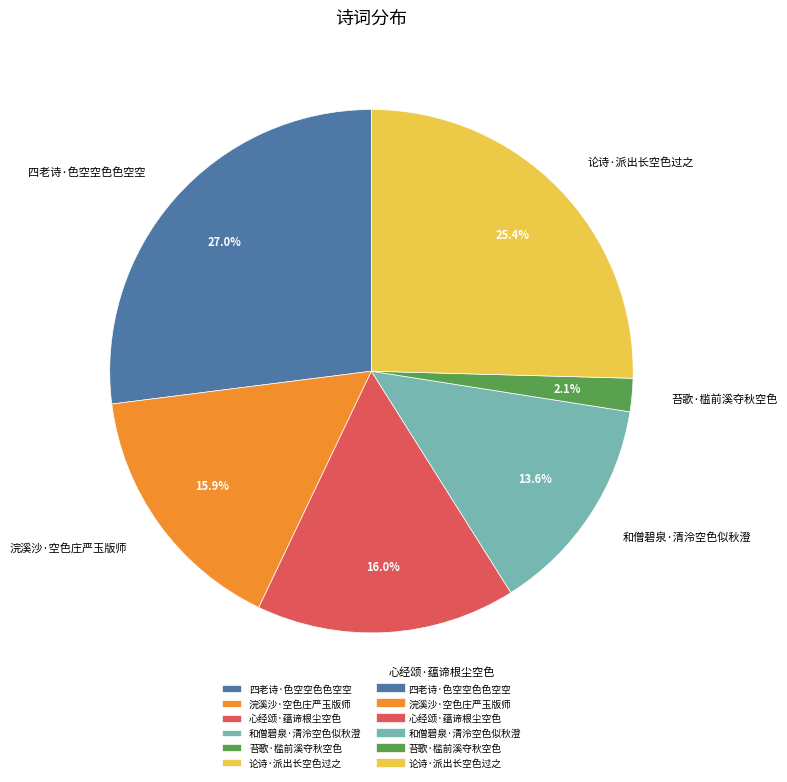

Which slice is the smallest?

苔歌·槛前溪夺秋空色